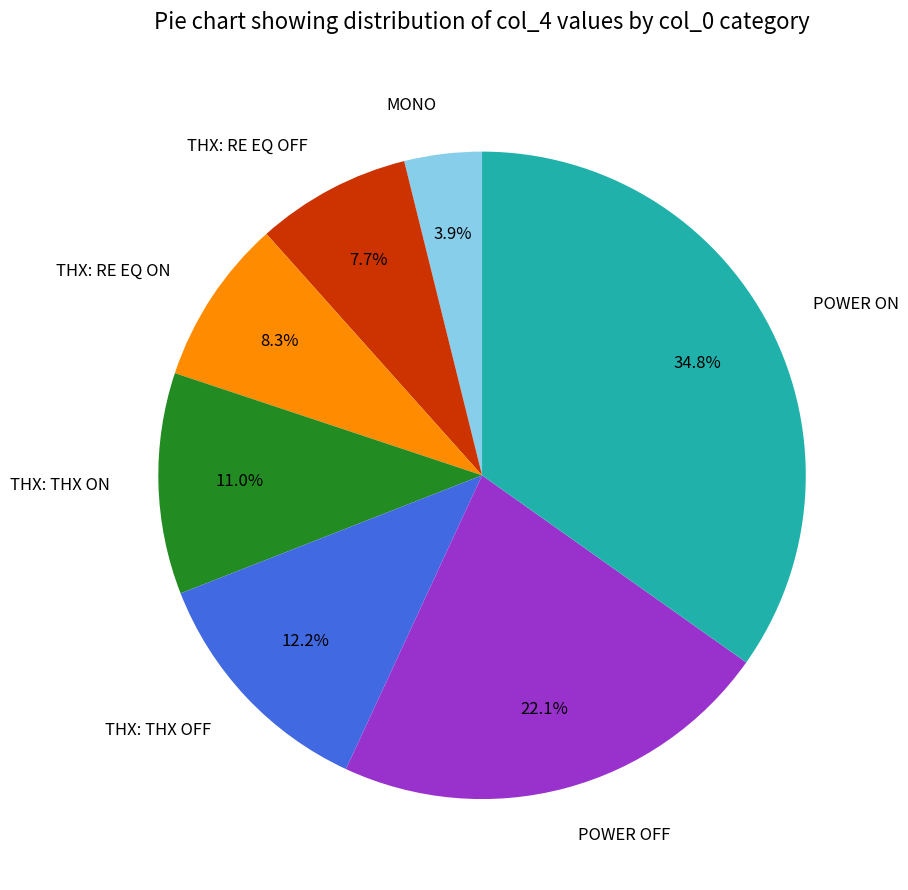

Approximately how many times larger is the value at THX: THX OFF compared to THX: RE EQ ON?

1.5